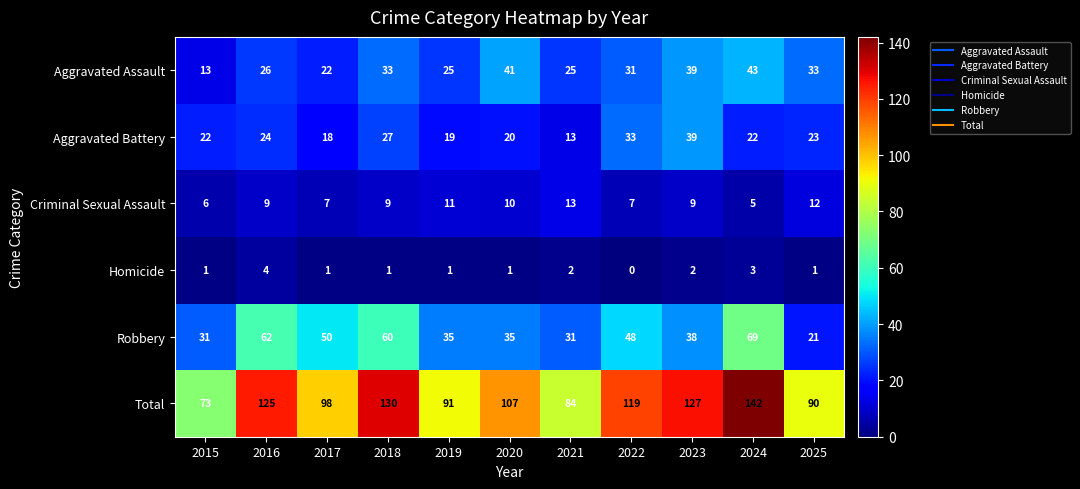

True or false: Aggravated Battery has a value of 22 at 2024.

True